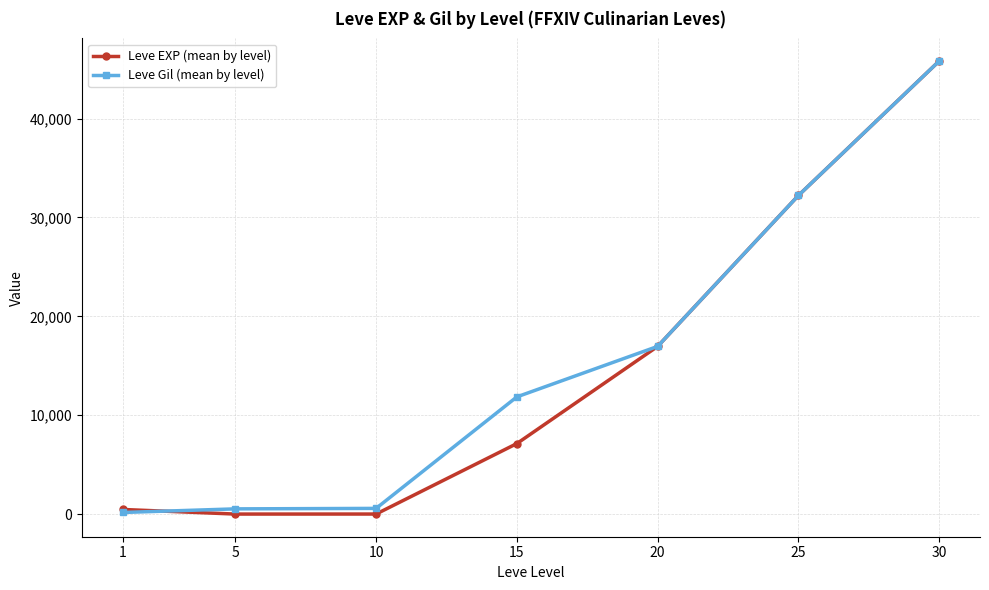

The value of Leve EXP (mean by level) at 20 is 16961.7. True or false?

True